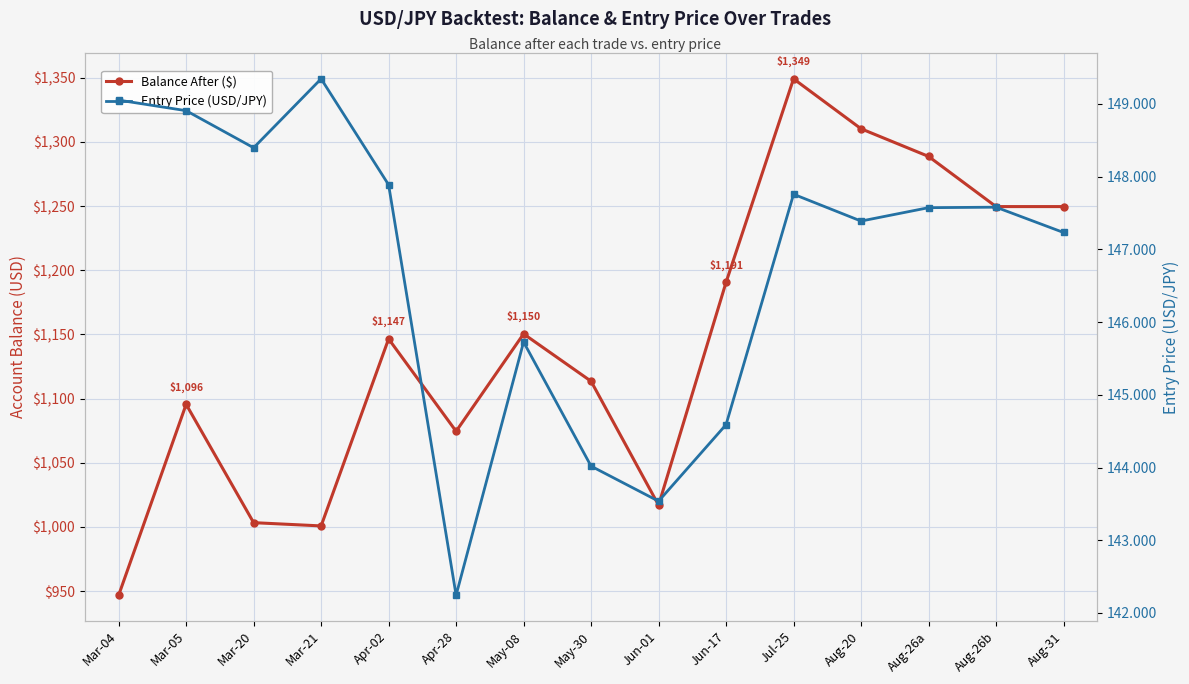

Rank the categories by Balance After ($) value from highest to lowest.

Jul-25, Aug-20, Aug-26a, Aug-26b, Aug-31, Jun-17, May-08, Apr-02, May-30, Mar-05, Apr-28, Jun-01, Mar-20, Mar-21, Mar-04